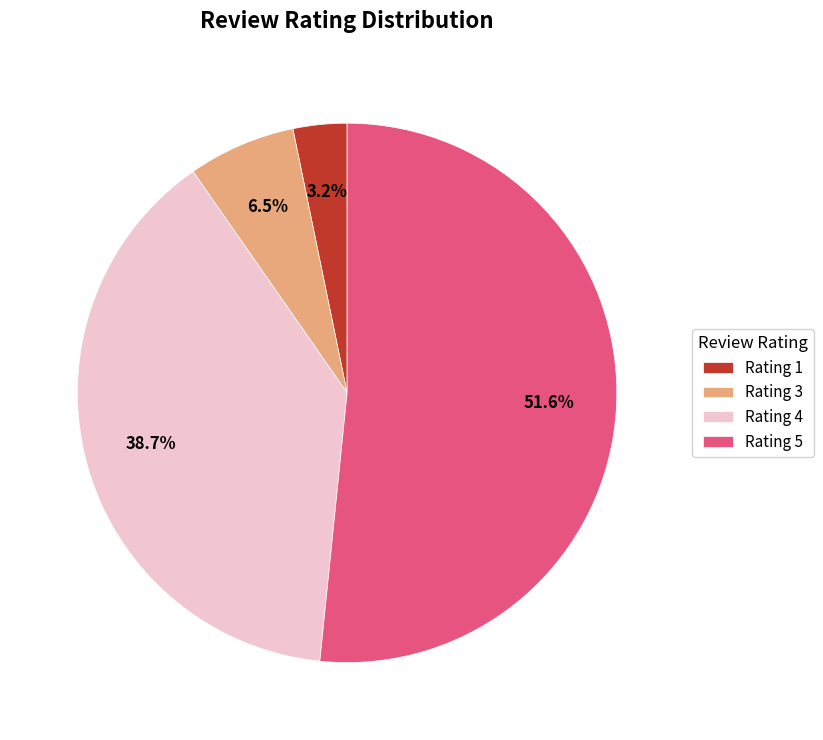

To the nearest percent, what is the average slice percentage?

25%